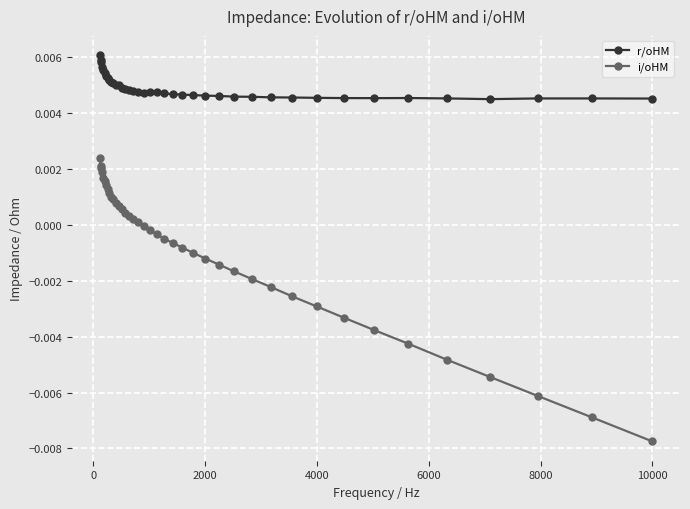

True or false: r/oHM and i/oHM cross at least once.

False